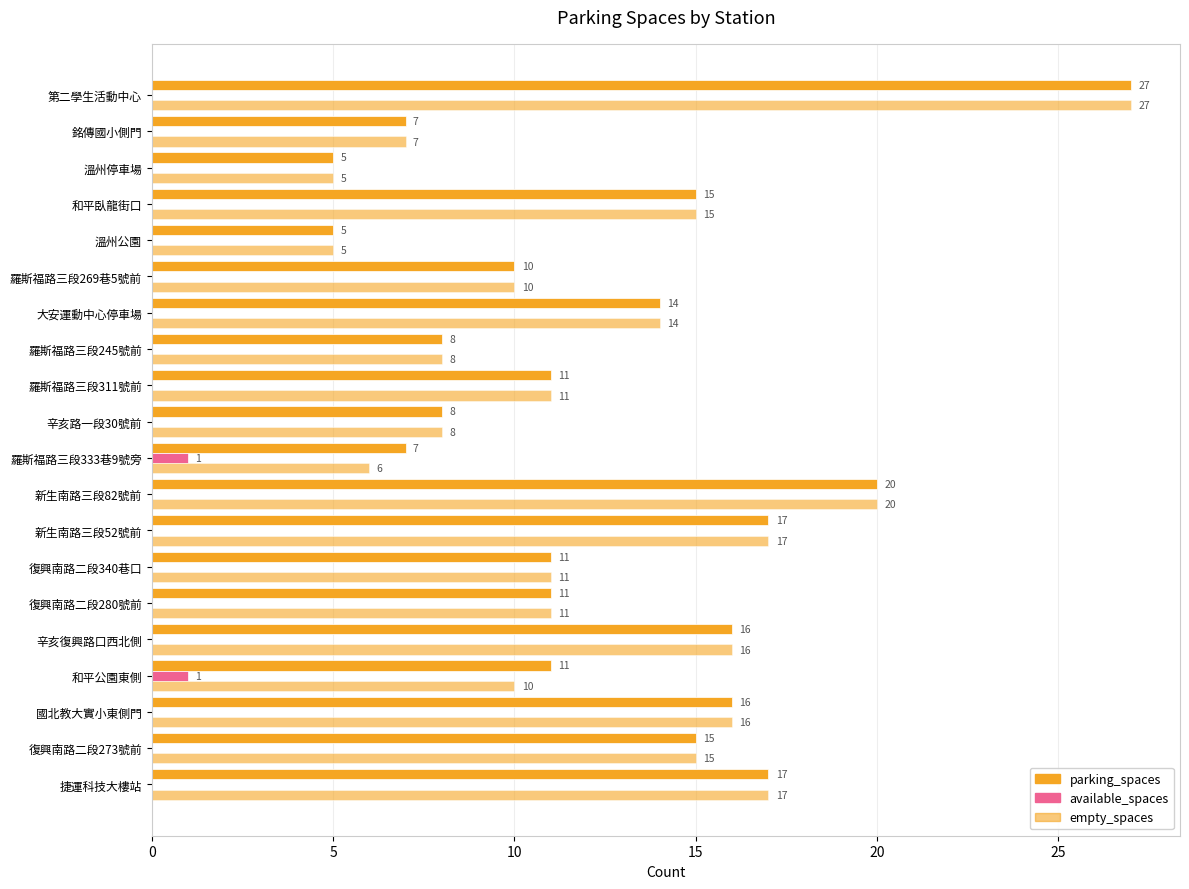

Count the number of categories in the chart.

20